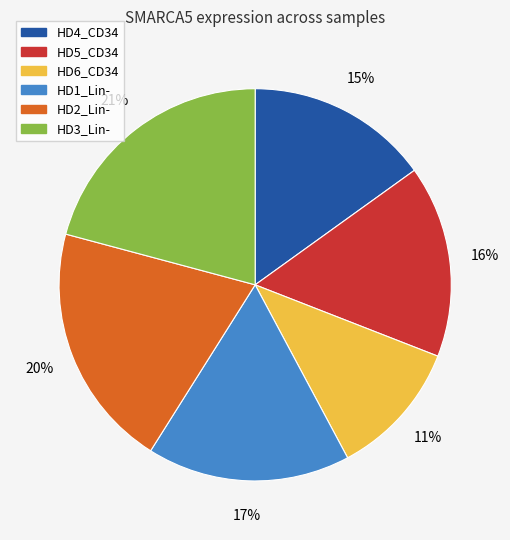

Is the sum of HD1_Lin- and HD2_Lin- greater than half?

No